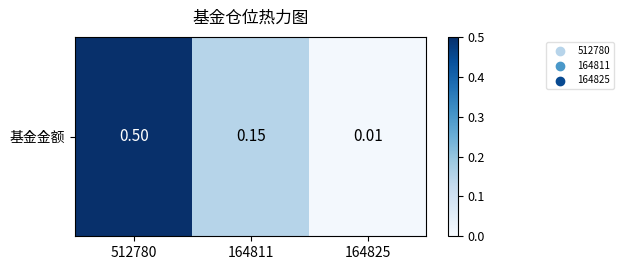

Is it true that the value at 512780 is 0.5?

True